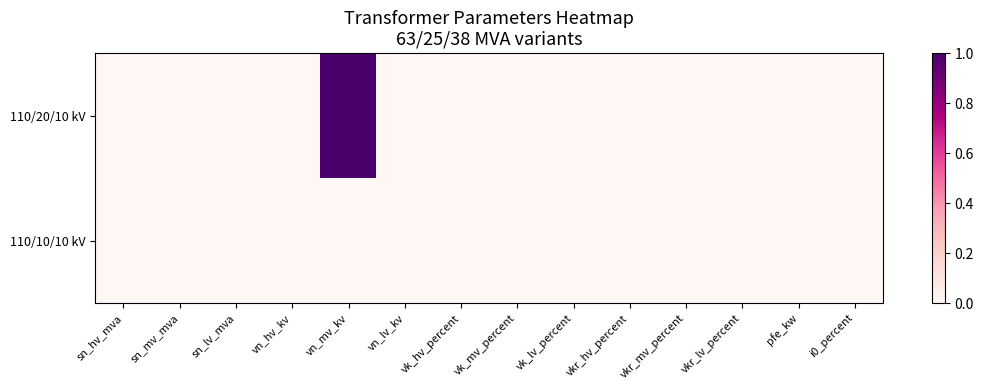

List the series in order of their overall mean, lowest first.

110/10/10 kV, 110/20/10 kV